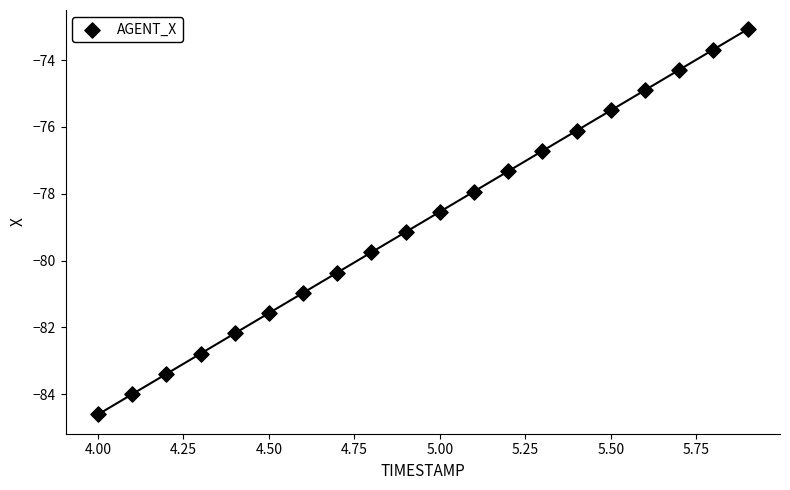

What is the range of X values (max minus min)?

1.9